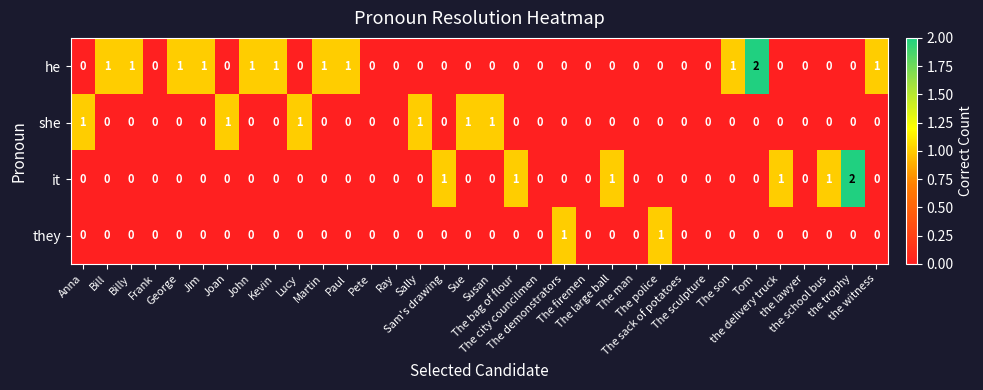

Count the it values in the range 0 to 1.

33